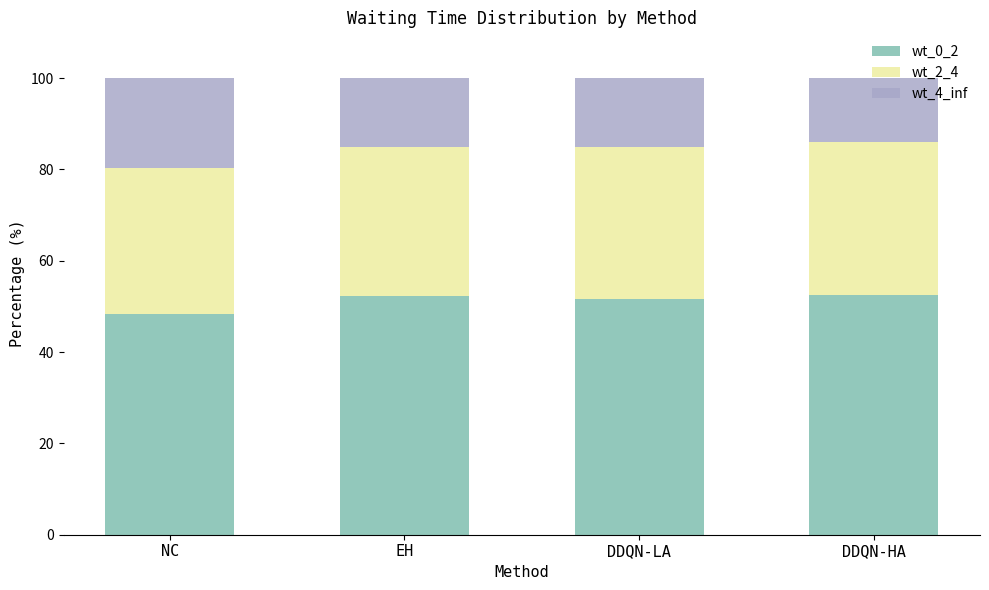

What is the lowest value of the wt_0_2 series?

48.4